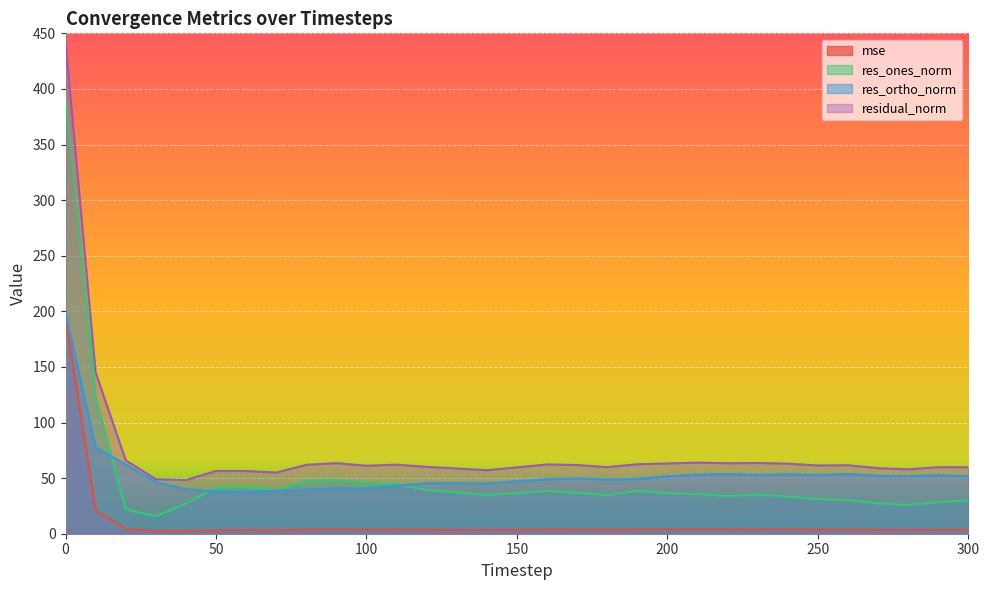

What is the sum of all res_ones_norm values?

1533.6